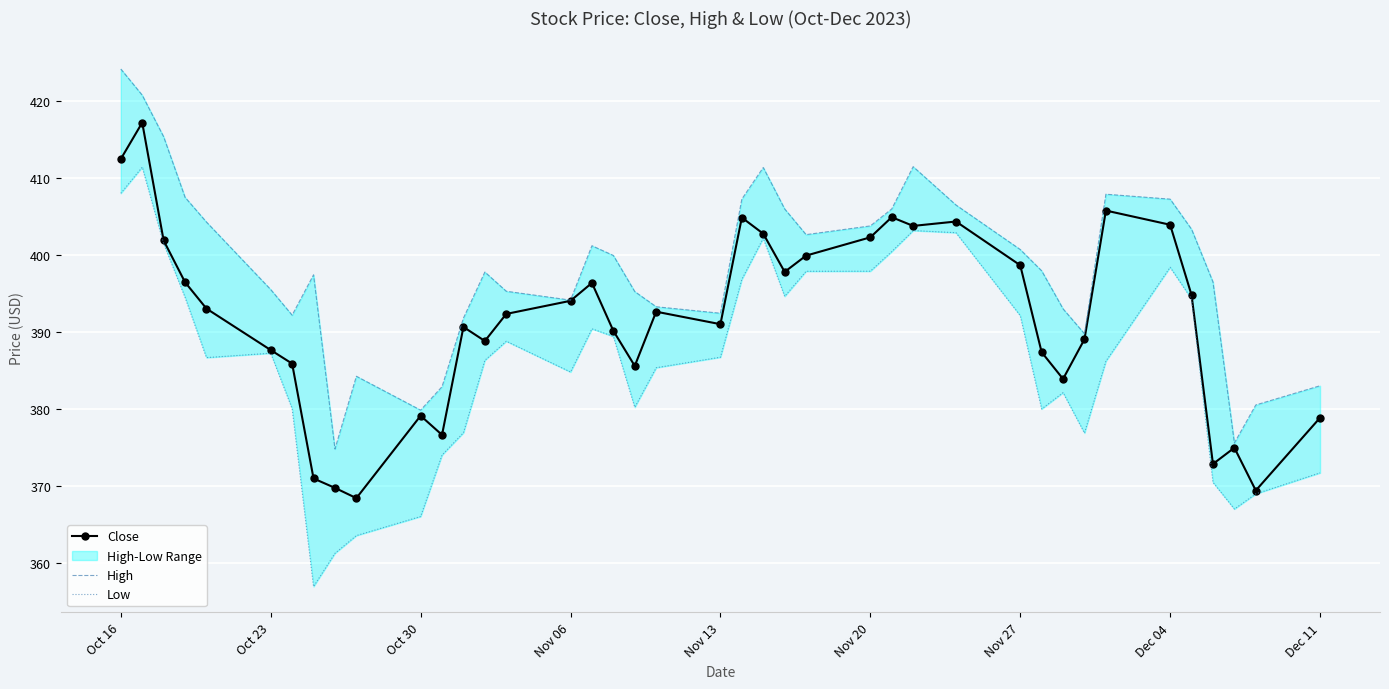

Is it true that Close equals 213.4 at Nov 20?

False